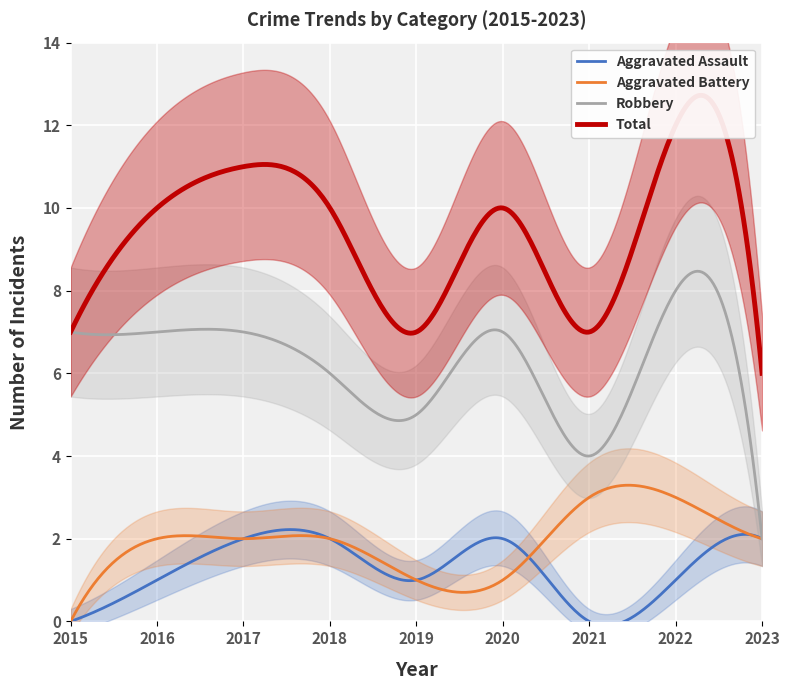

True or false: Robbery and Aggravated Battery intersect in this chart.

False